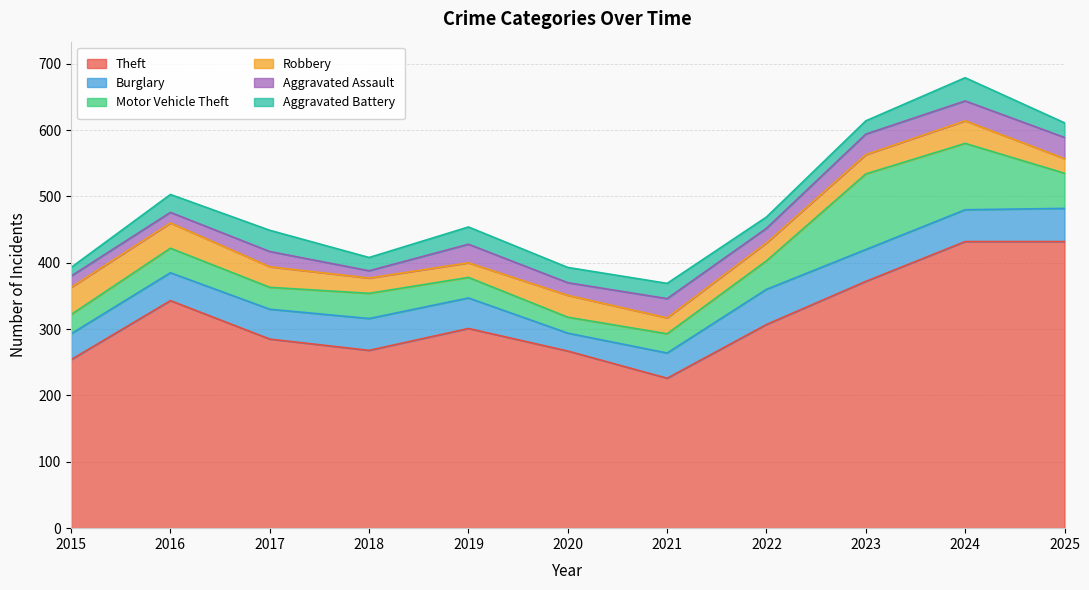

In Burglary, how many points are higher than both neighbors (excluding endpoints)?

2